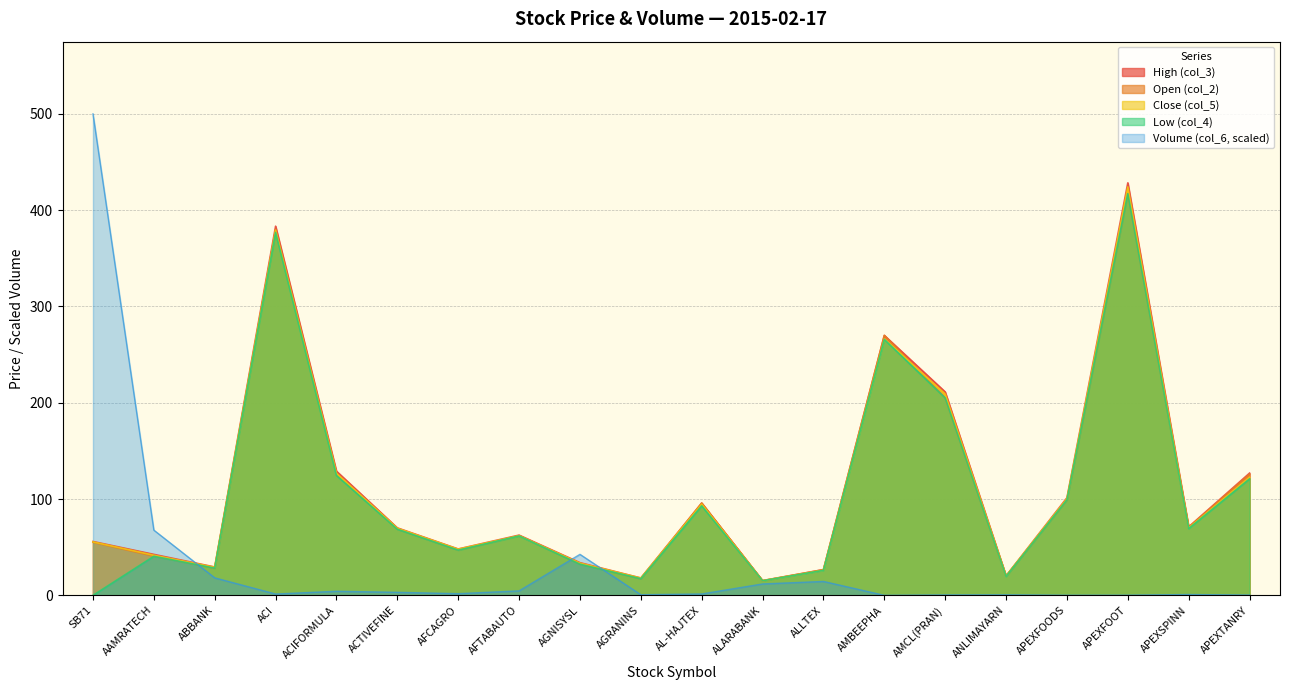

What is the label of the 6th point from the right?

AMCL(PRAN)